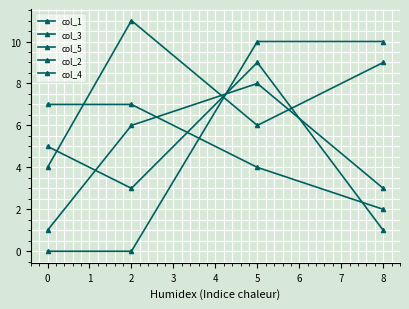

Is it true that col_4 equals 15 at 2?

False